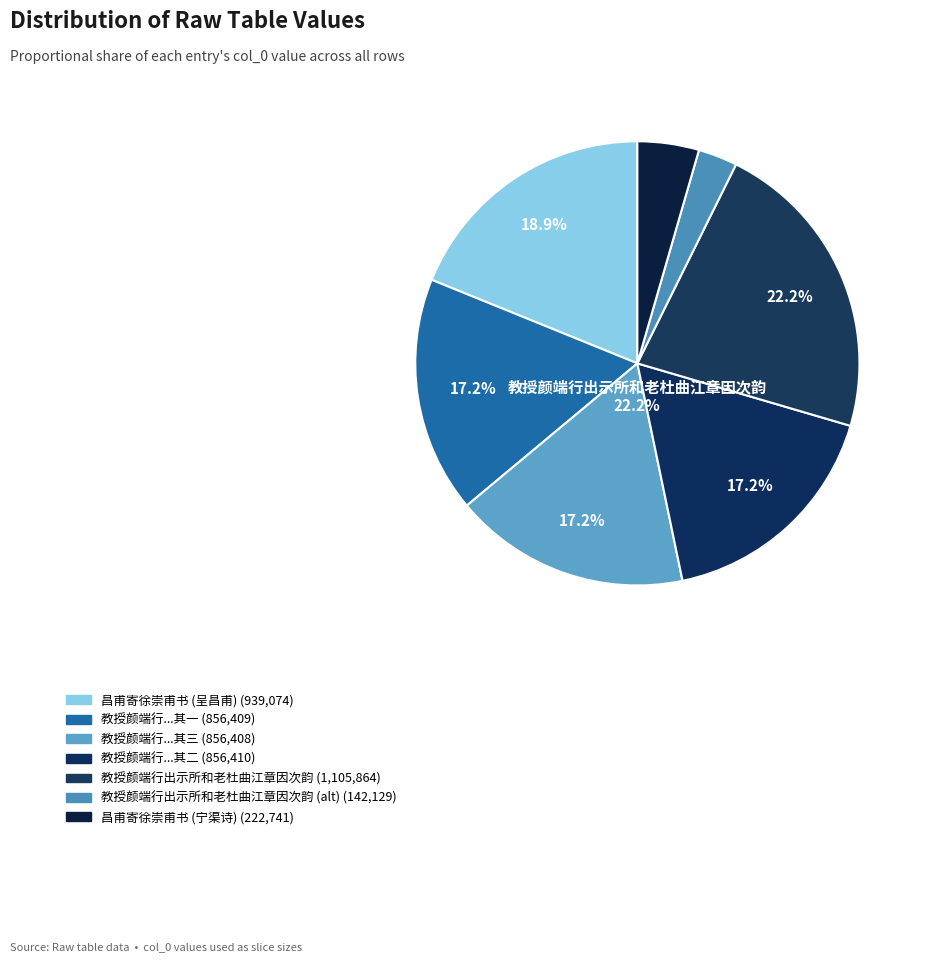

Does 教授颜端行出示所和老杜曲江章因次韵 其一 account for over 50% of the chart?

No